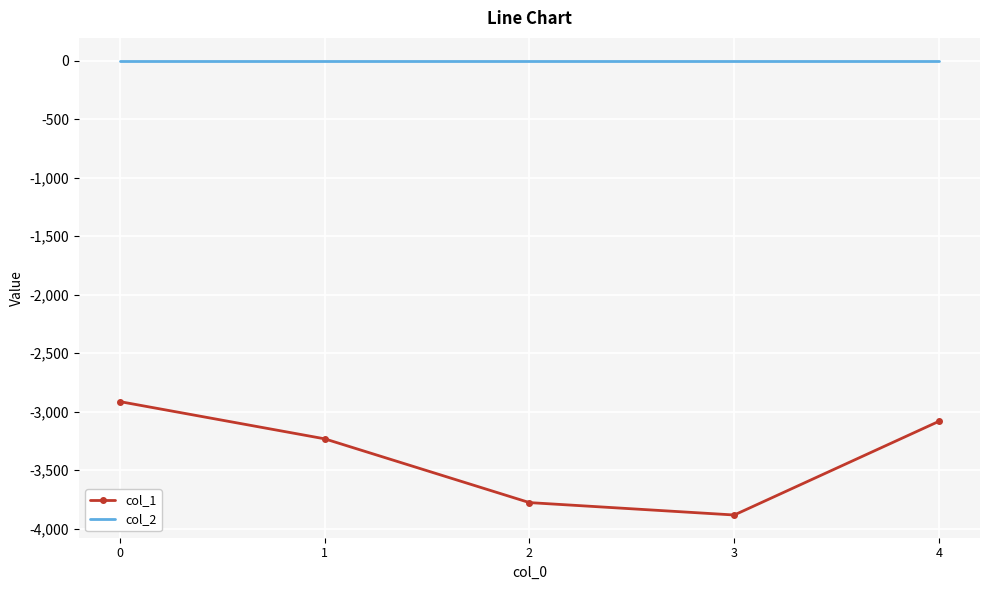

What is the sum of the col_1 values at 0 and 3?

-6797